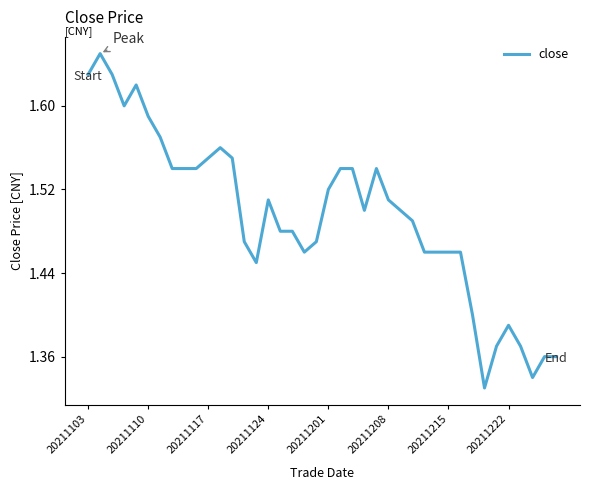

What is the difference between the maximum and minimum values?

0.3